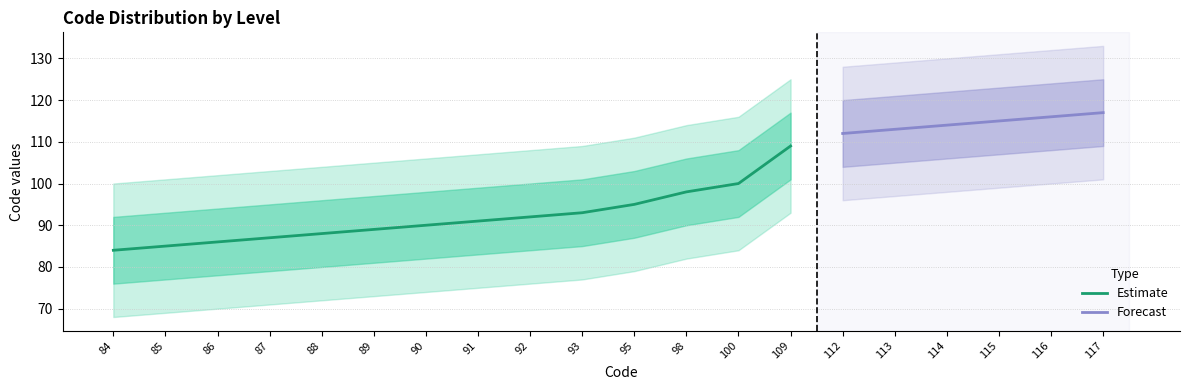

True or false: Code_lower and Code cross at least once.

False